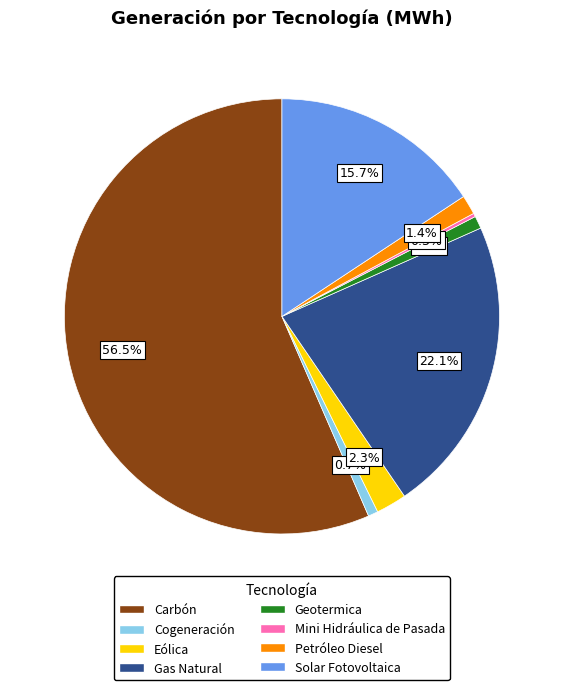

To the nearest percent, what is the average slice percentage?

12%